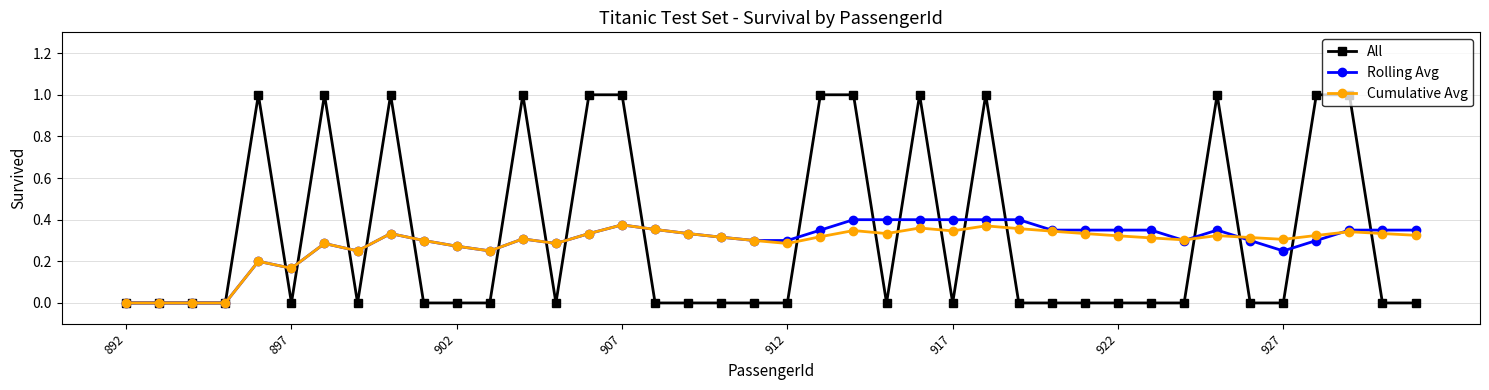

True or false: Cumulative Avg has more than 2 interior local peaks.

True